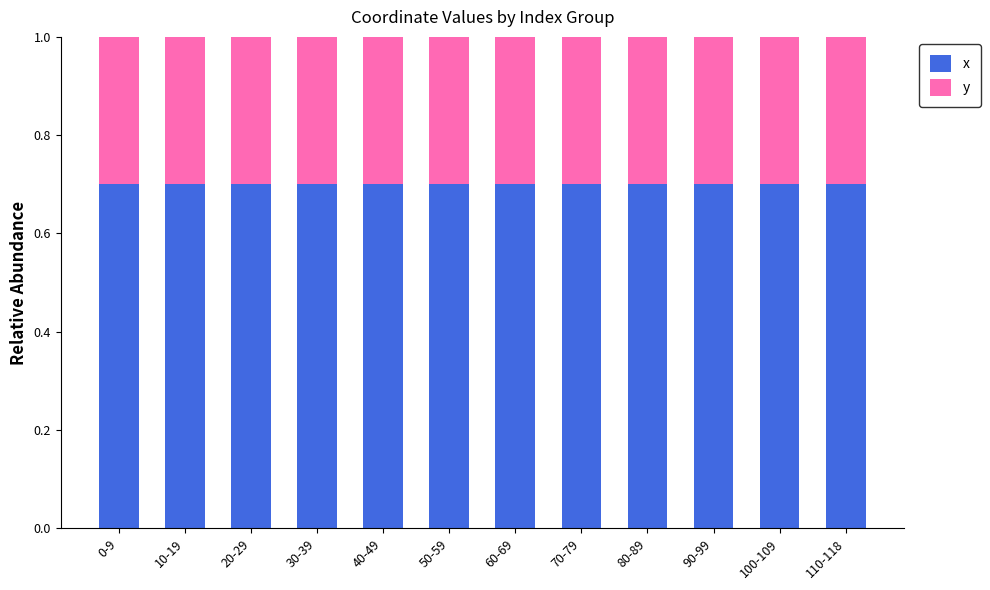

What is the total value across all series at 110-118?

1.0